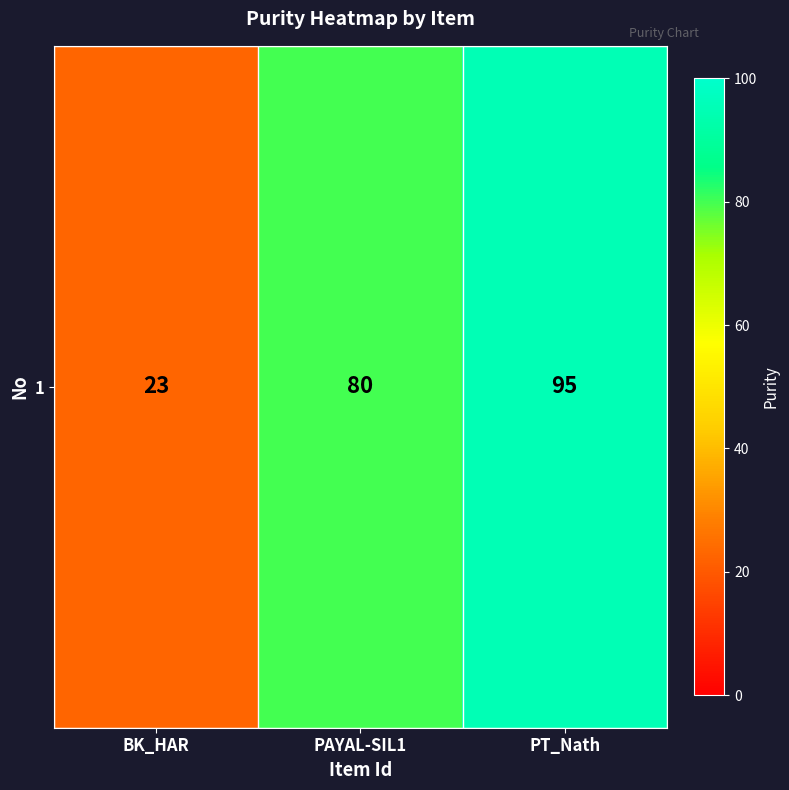

Rank the categories by value from highest to lowest.

PT_Nath, PAYAL-SIL1, BK_HAR